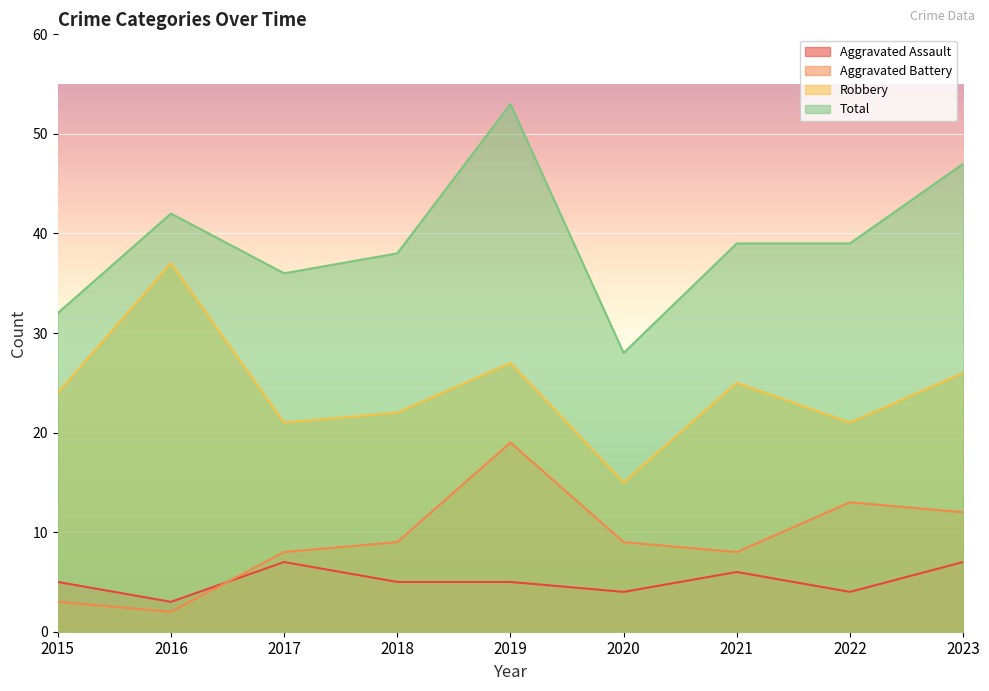

At which category is the sum across all series the highest?

2019